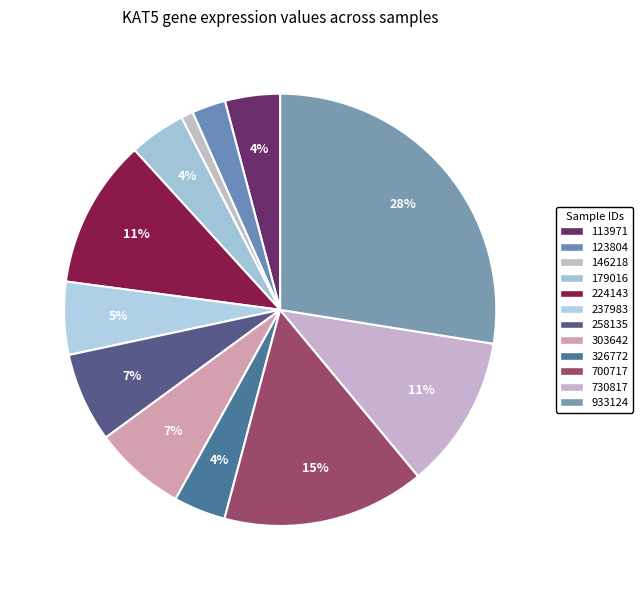

Is it true that 303642 is 15% of the pie?

False